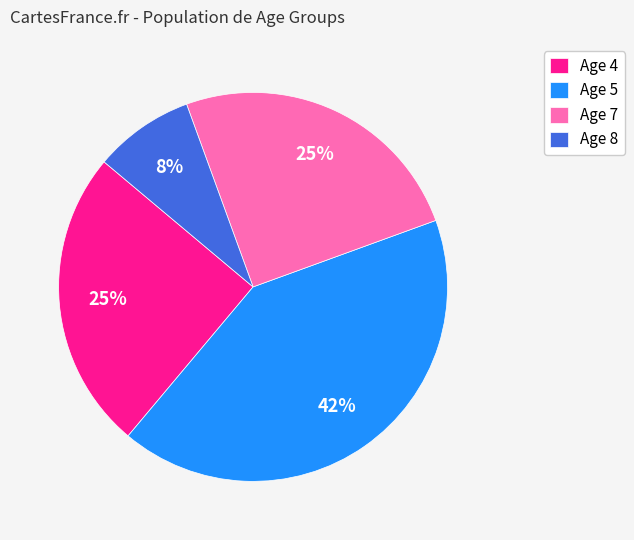

Is there a majority slice in this chart?

No